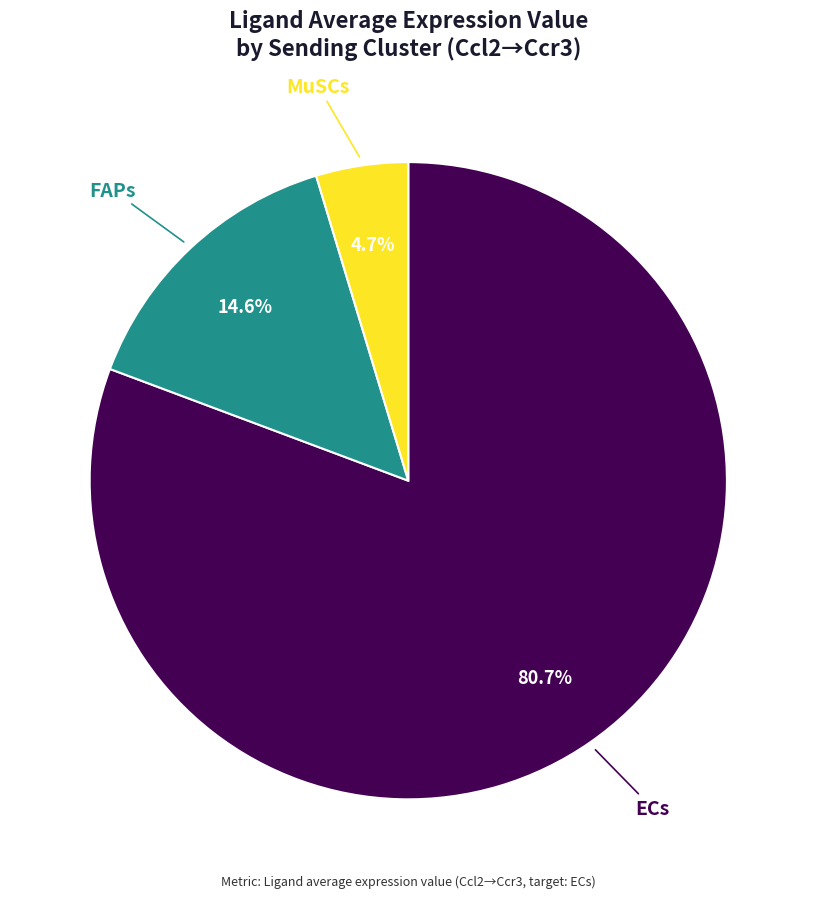

Which has a higher value, MuSCs or ECs?

ECs